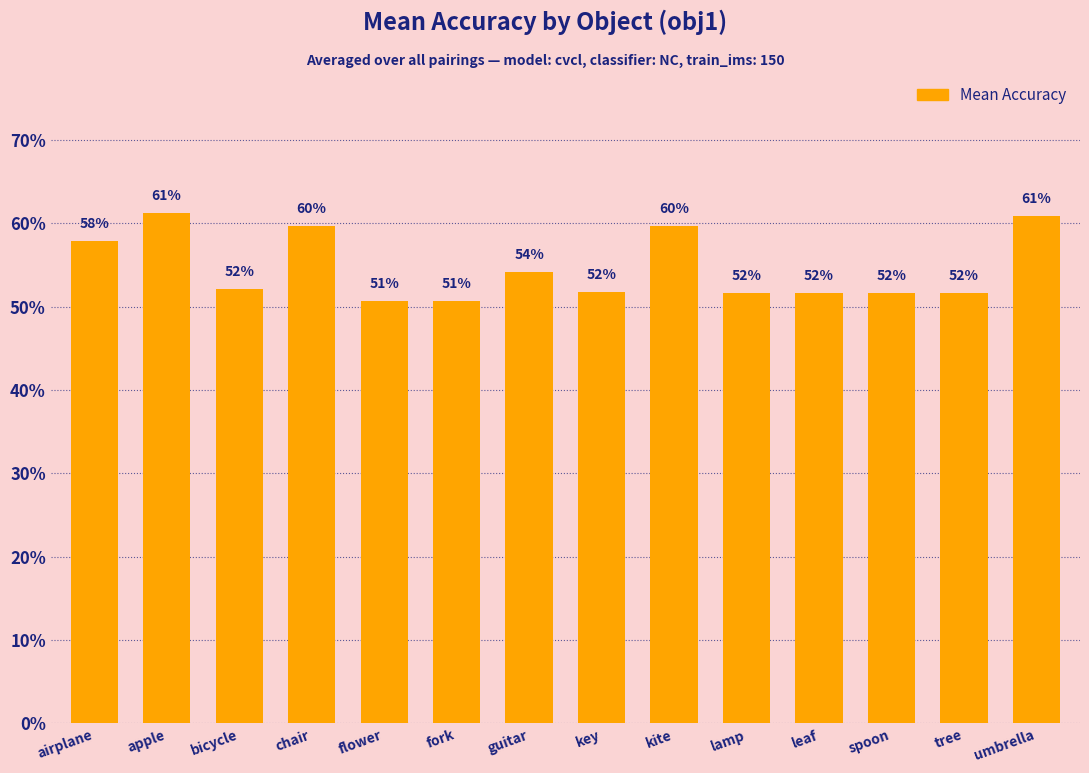

What is the sum of all values?

7.6